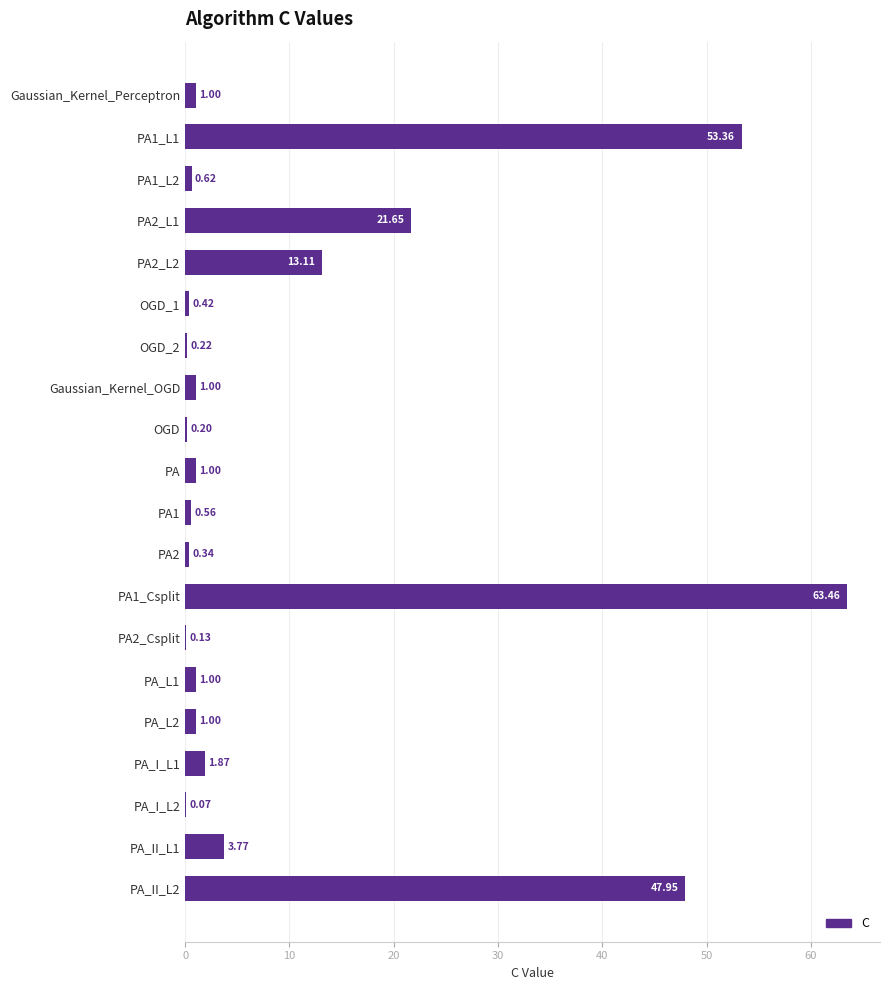

What is the greatest value displayed?

63.5